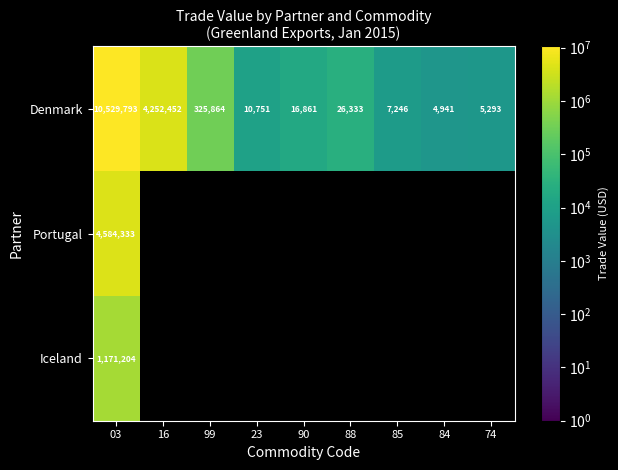

What is the average value of the Denmark series?

1686615